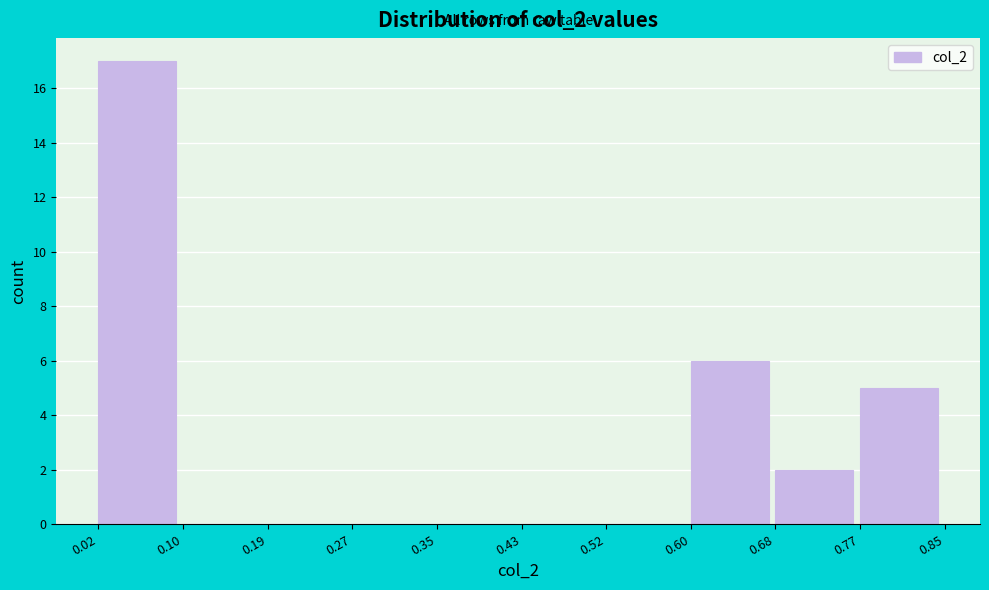

Reading left to right, transcribe this chart: for each bar, give the range it covers on the x-axis and its height. The values are not printed on the chart, so give them approximately, as read against the axis.

0.02 to 0.10: 17
0.10 to 0.19: 0
0.19 to 0.27: 0
0.27 to 0.35: 0
0.35 to 0.43: 0
0.43 to 0.52: 0
0.52 to 0.60: 0
0.60 to 0.68: 6
0.68 to 0.77: 2
0.77 to 0.85: 5